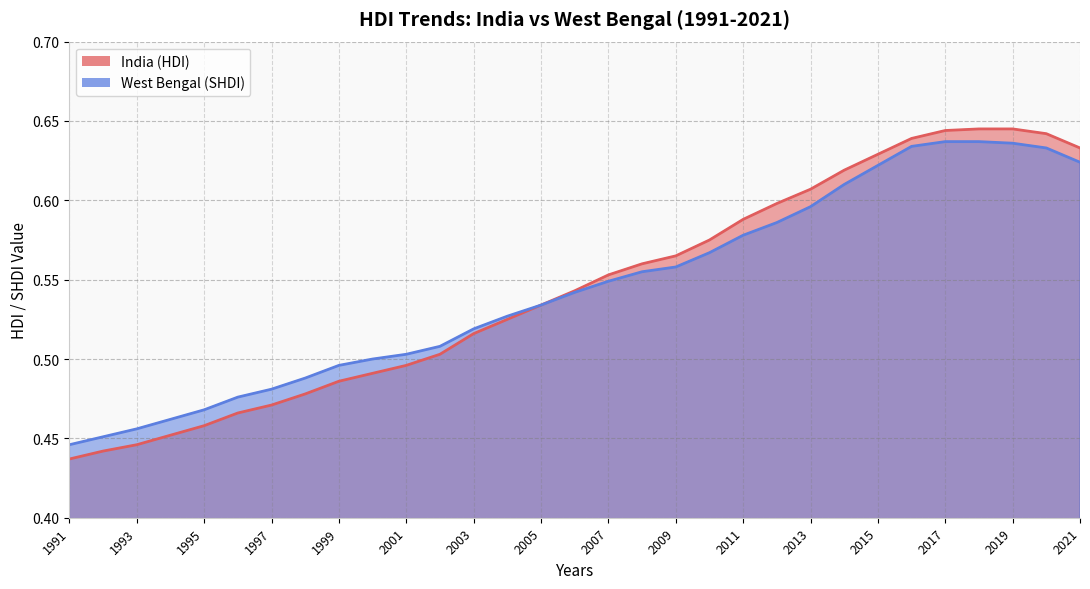

Reading left to right, extract all data points from this chart.

India (HDI): 0.4	0.4	0.4	0.5	0.5	0.5	0.5	0.5	0.5	0.5	0.5	0.5	0.5	0.5	0.5	0.5	0.6	0.6	0.6	0.6	0.6	0.6	0.6	0.6	0.6	0.6	0.6	0.6	0.6	0.6	0.6
West Bengal (SHDI): 0.4	0.5	0.5	0.5	0.5	0.5	0.5	0.5	0.5	0.5	0.5	0.5	0.5	0.5	0.5	0.5	0.5	0.6	0.6	0.6	0.6	0.6	0.6	0.6	0.6	0.6	0.6	0.6	0.6	0.6	0.6